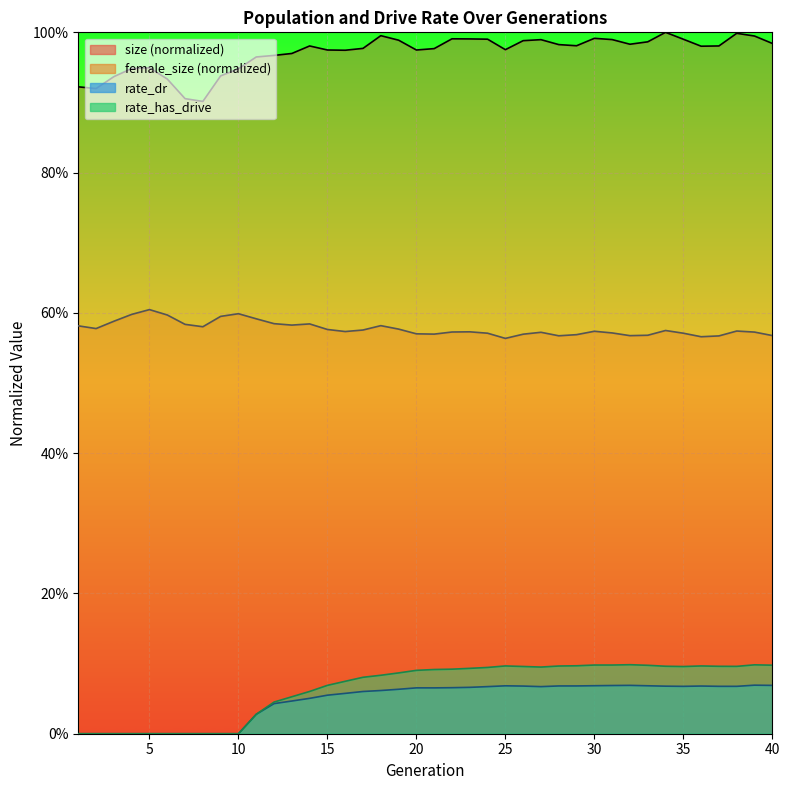

What is the total value across all series at 34?

1.7